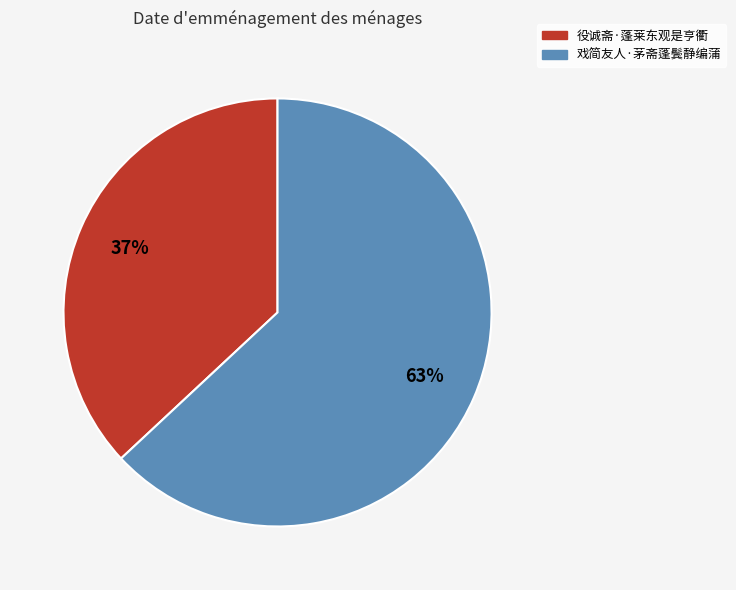

Count the number of slices in the pie.

2